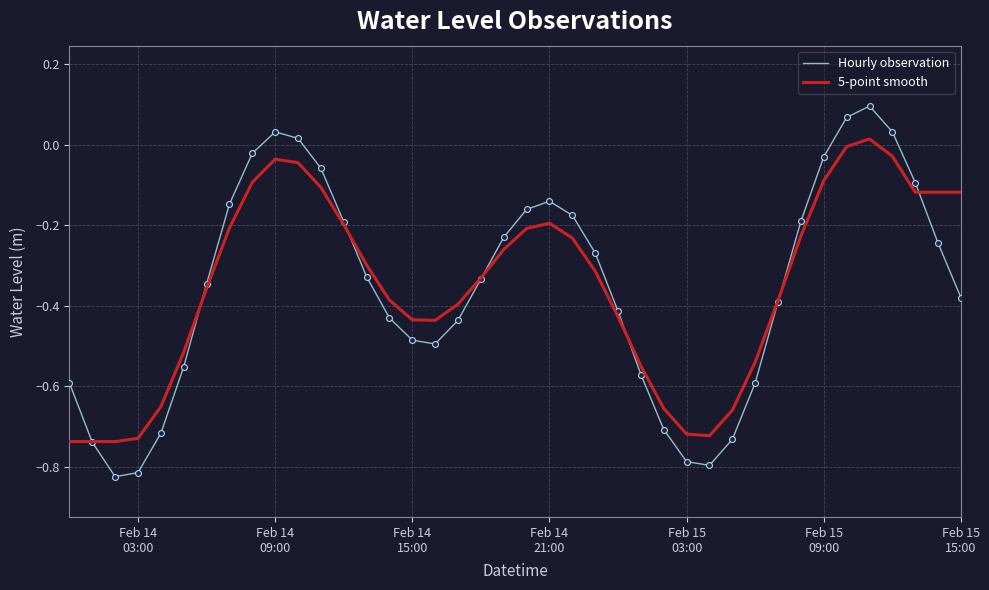

Which series has the largest range (max minus min)?

Hourly observation